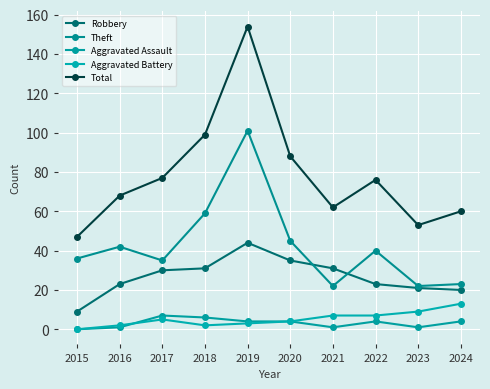

The value of Aggravated Battery at 2023 is 6. True or false?

False